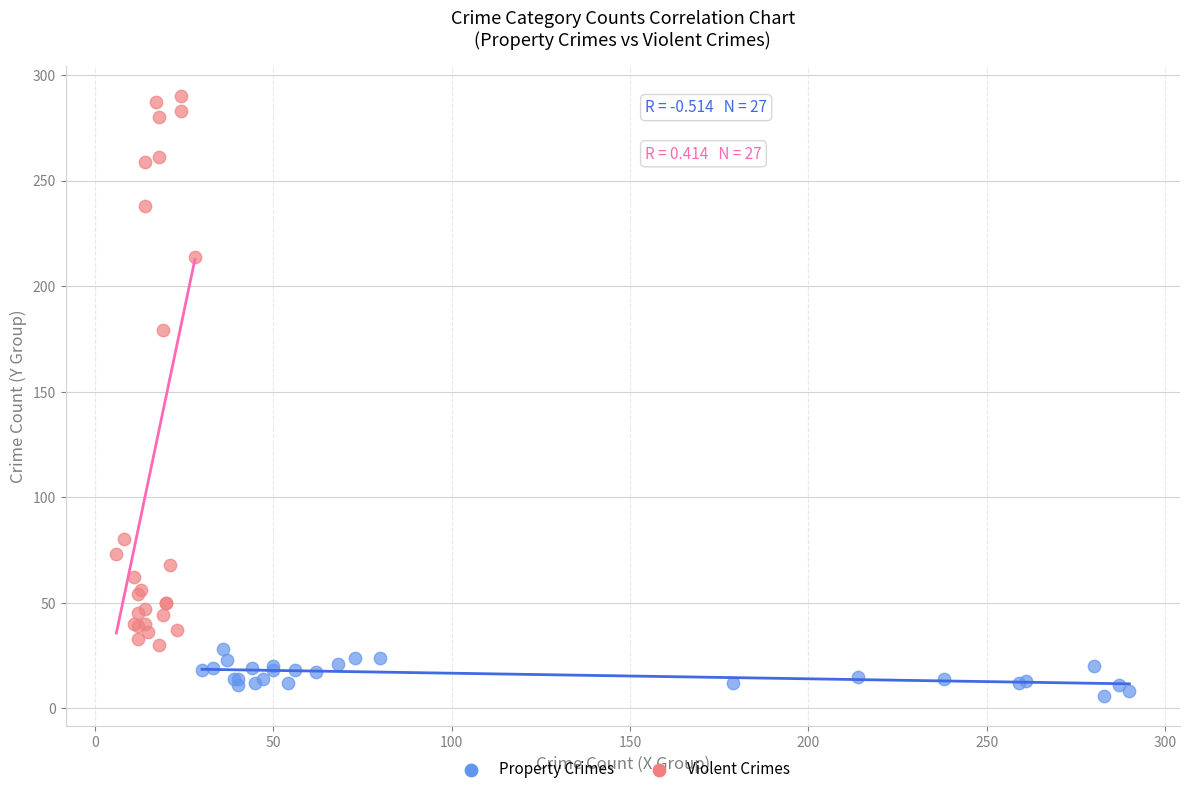

Which series has the widest spread of Y values?

Violent Crimes